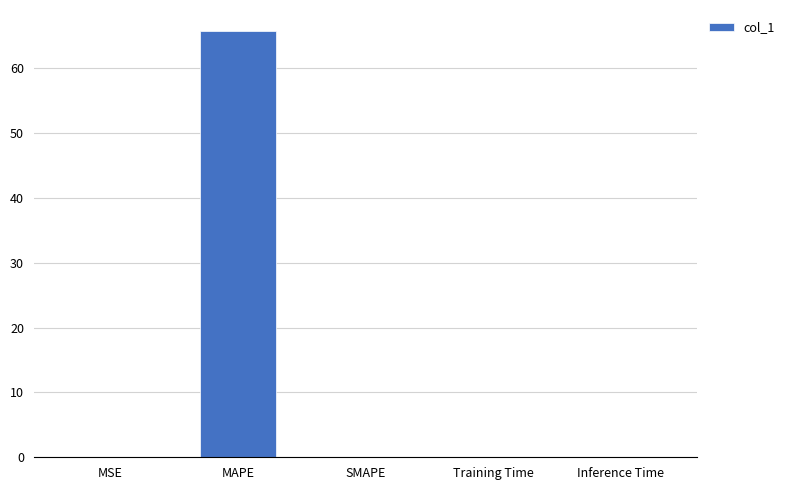

What is the sum of all values?

65.7